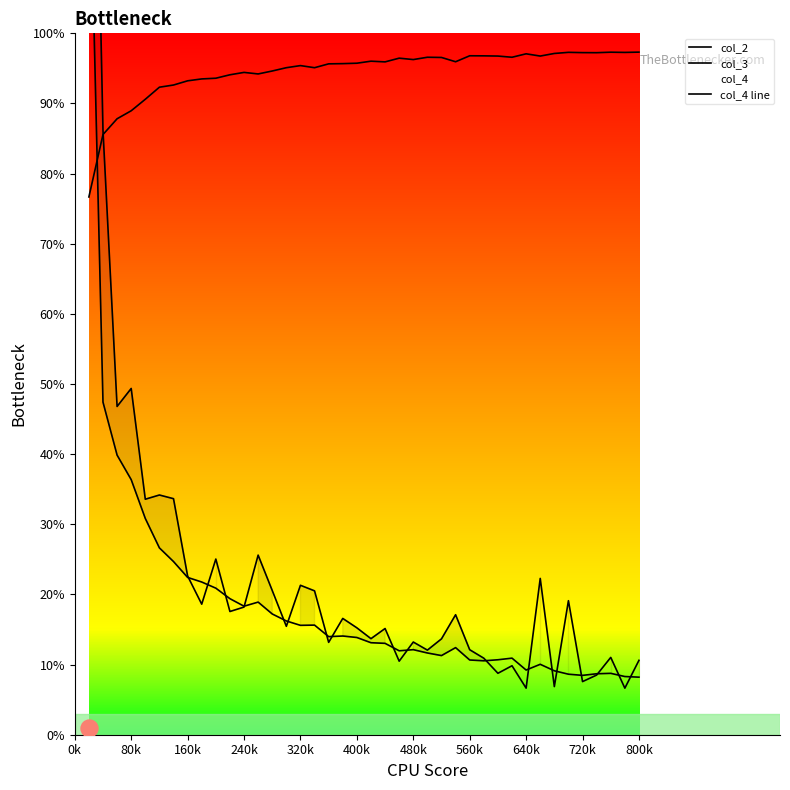

Which series contains the highest Y value?

col_2